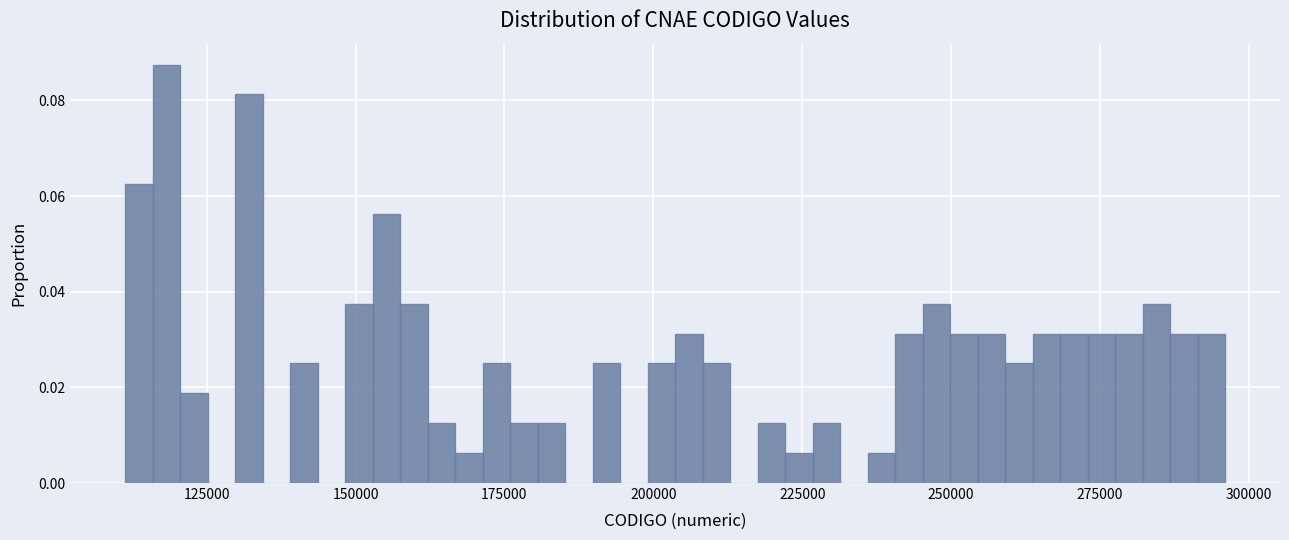

Around what value on the x-axis is the tallest bar? Give the approximate position of its centre, as read against the axis.

120000